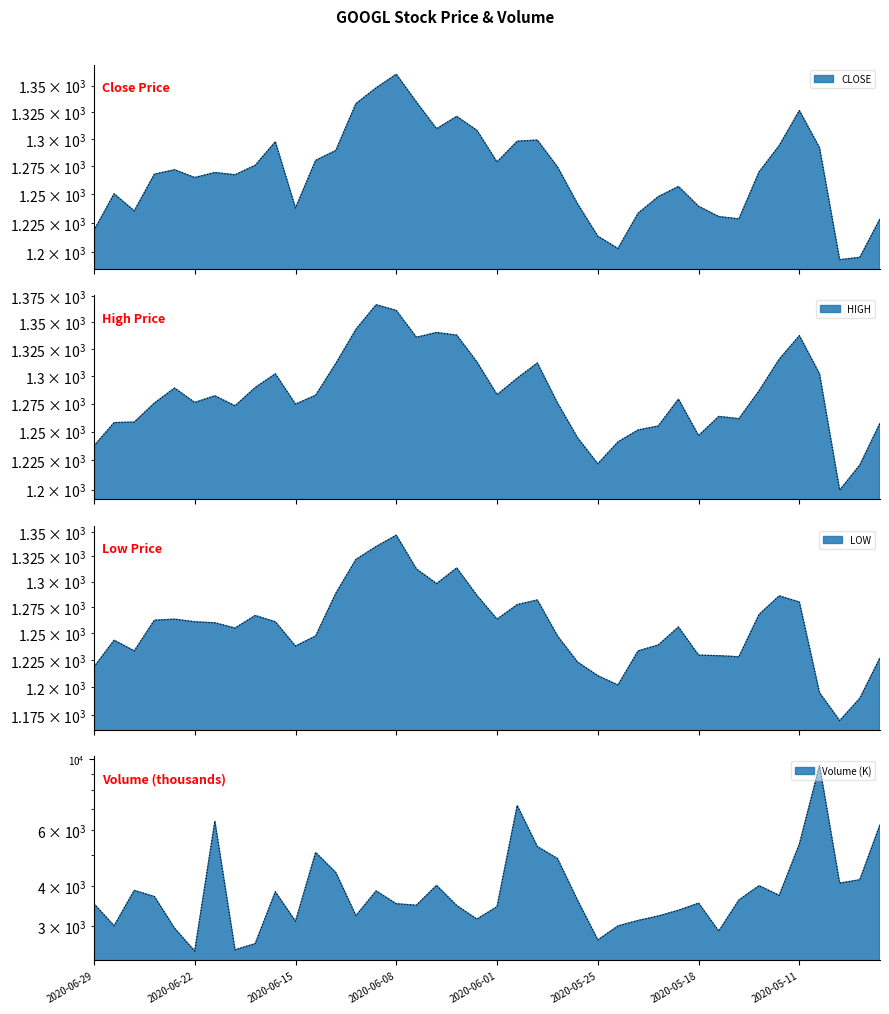

What is the difference between the LOW values at 2020-06-15 and 2020-06-26?

5.5